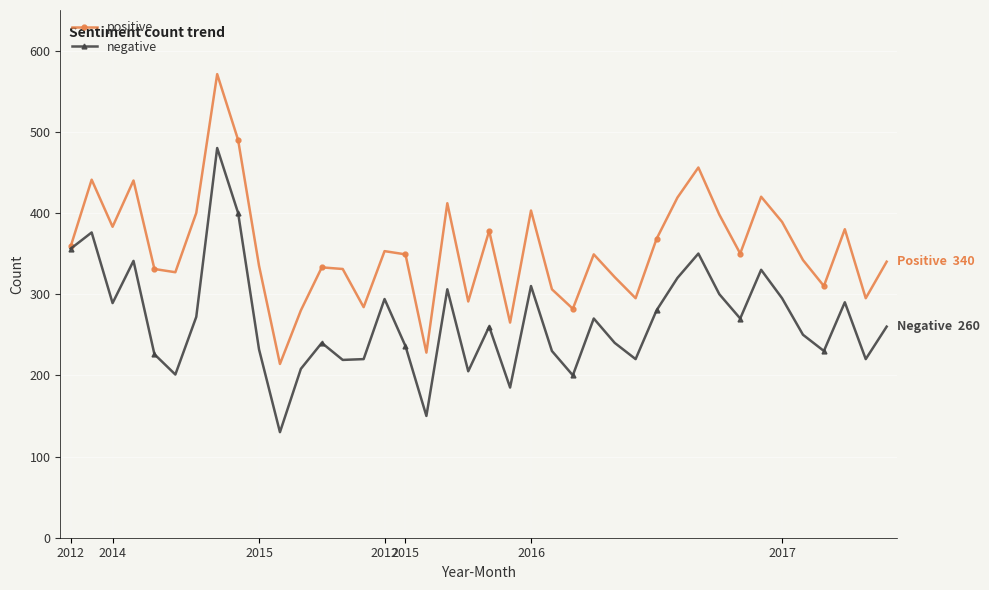

What is the value of the positive point at the 21st from the left?

378